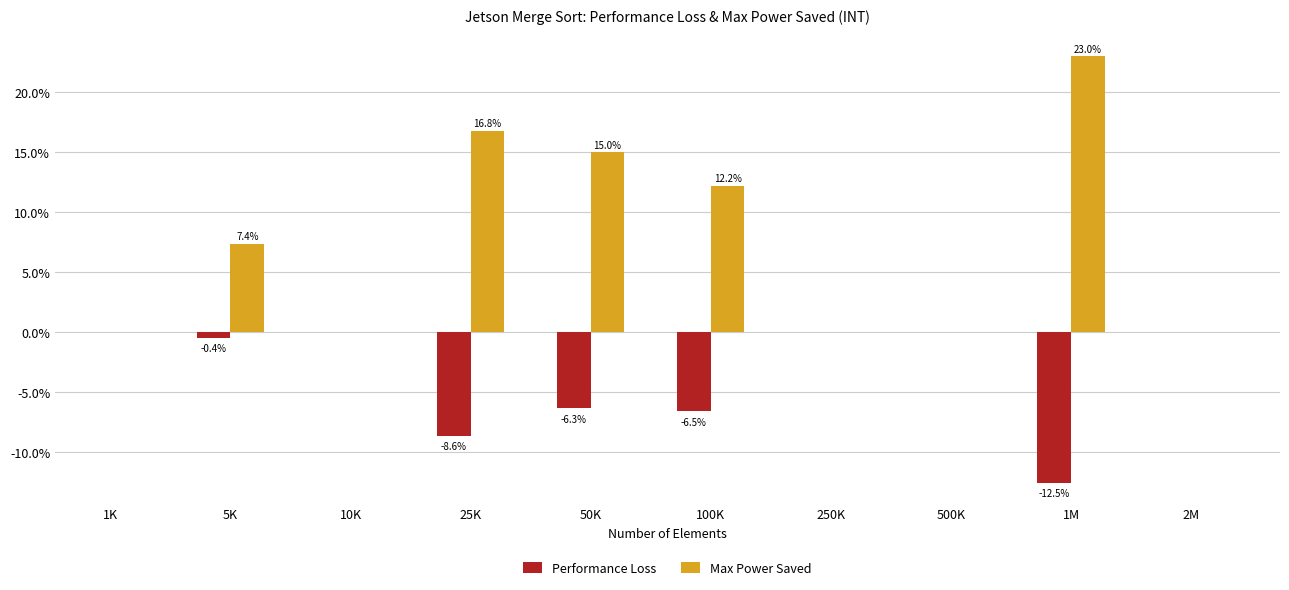

How many positive values does the Max Power Saved series have?

5